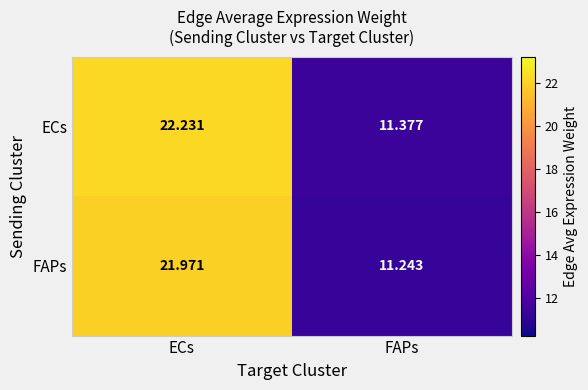

Which series has the largest range (max minus min)?

ECs